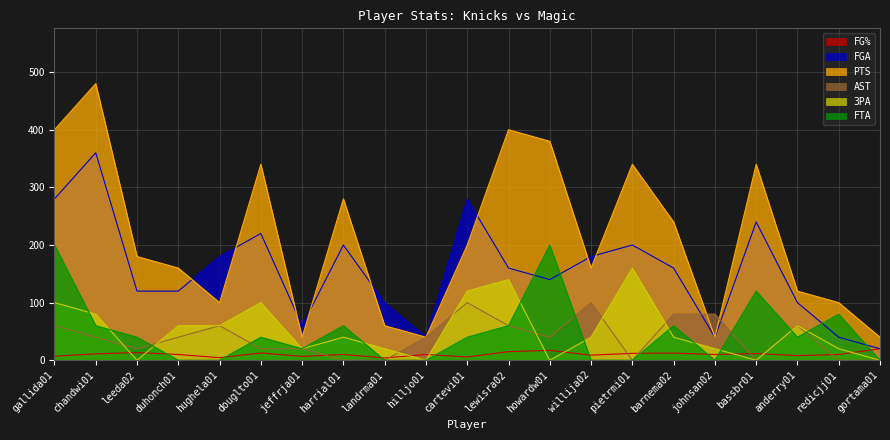

What are all the series names shown in the legend?

FG%, FGA, PTS, AST, 3PA, FTA